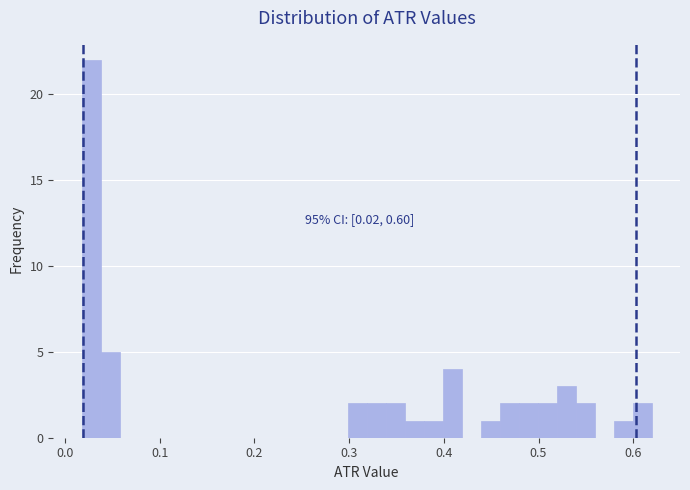

Around what value on the x-axis is the tallest bar? Give the approximate position of its centre, as read against the axis.

0.03